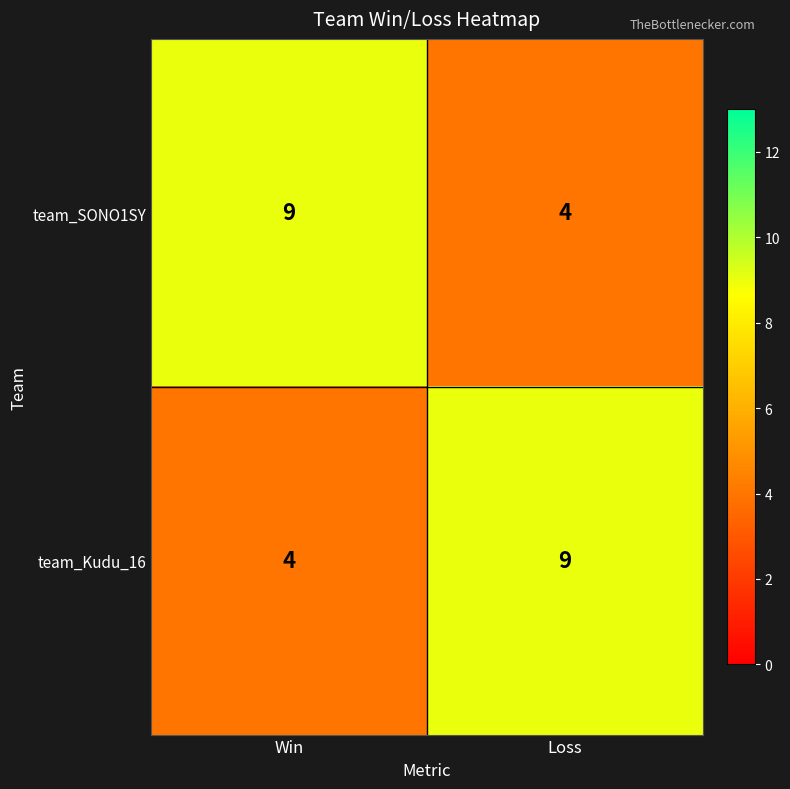

The team_Kudu_16 series shows 15 at Loss. True or false?

False